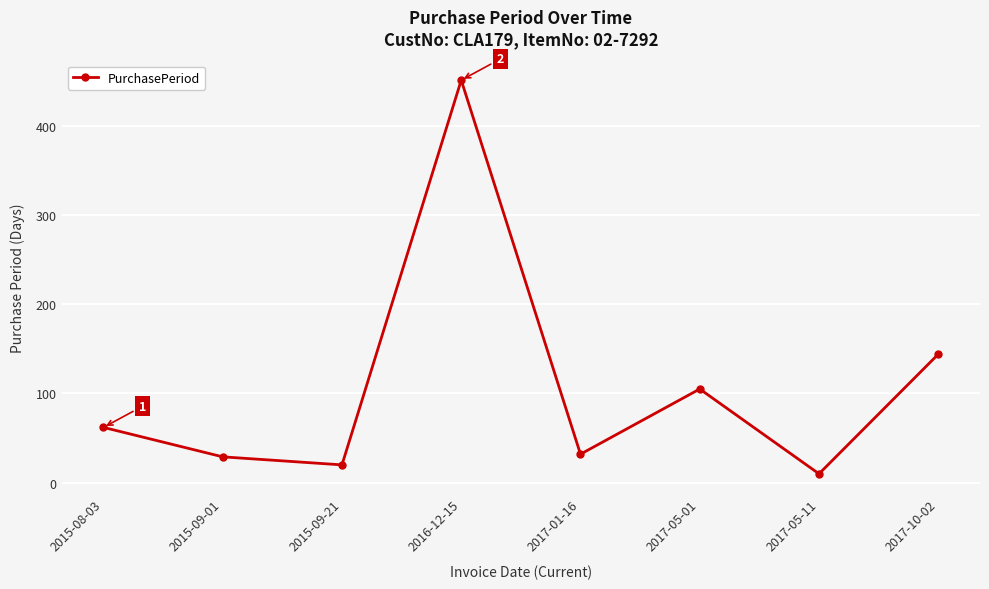

What is the label of the 1st point from the left?

2015-08-03